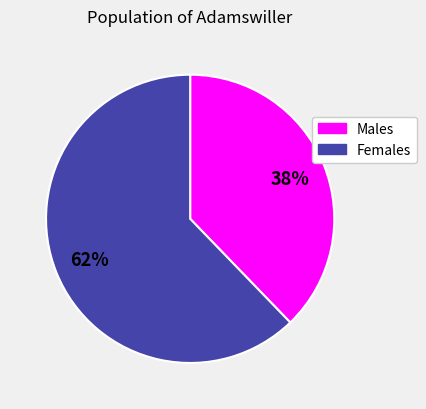

The Males slice represents 38% of the pie. True or false?

True